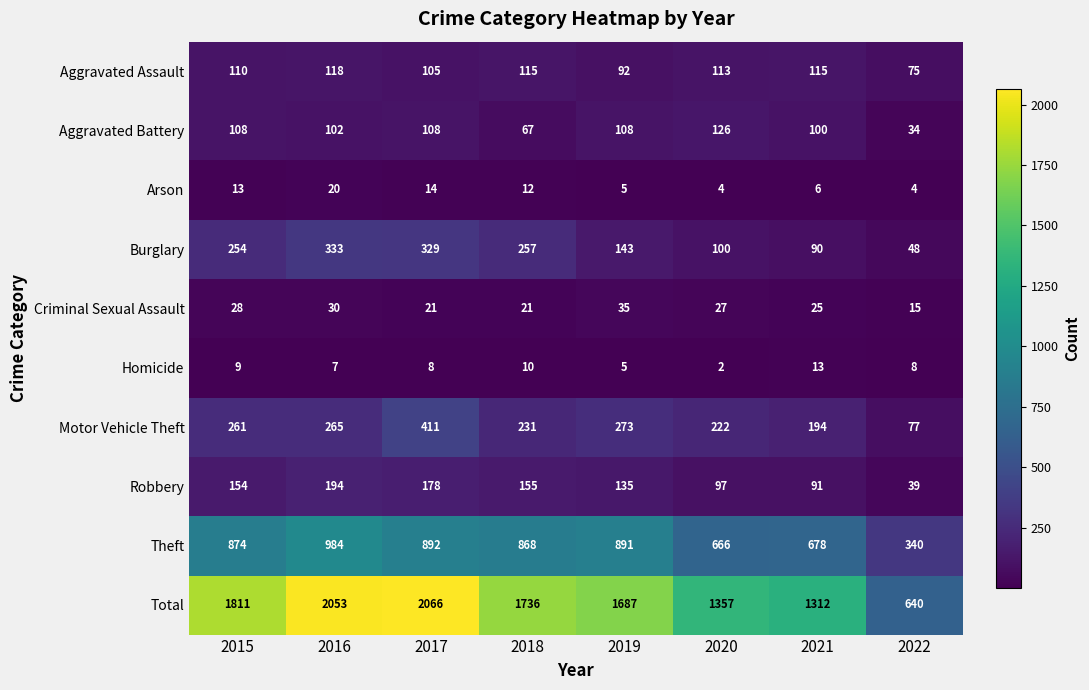

What is the difference between the maximum and minimum values in the Aggravated Assault series?

43